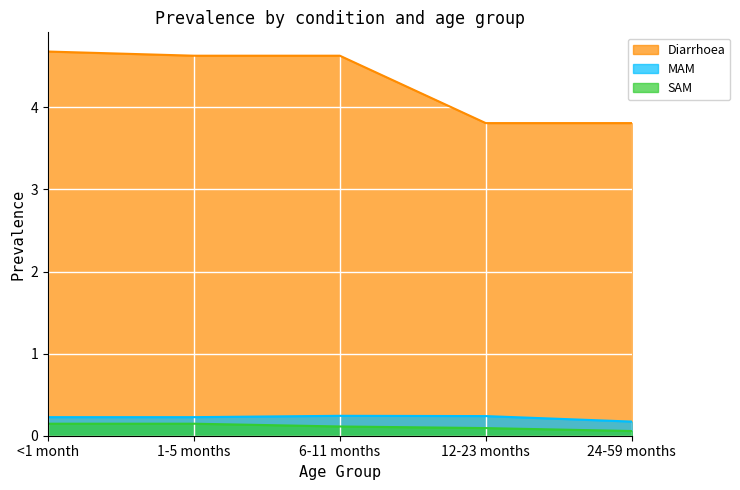

Reading right to left, transcribe all the data shown in this chart.

Diarrhoea: 24-59 months=3.8	12-23 months=3.8	6-11 months=4.6	1-5 months=4.6	<1 month=4.7
MAM: 24-59 months=0.2	12-23 months=0.2	6-11 months=0.2	1-5 months=0.2	<1 month=0.2
SAM: 24-59 months=0.1	12-23 months=0.1	6-11 months=0.1	1-5 months=0.1	<1 month=0.1